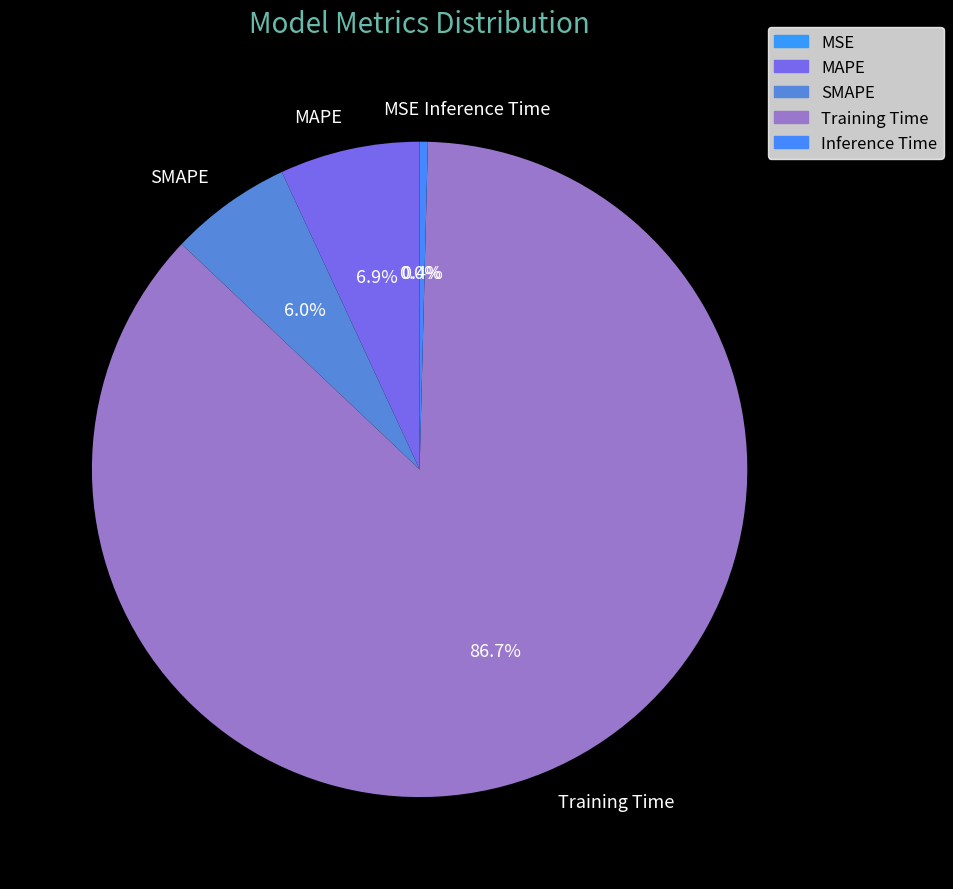

Which category has the biggest portion of the pie?

Training Time